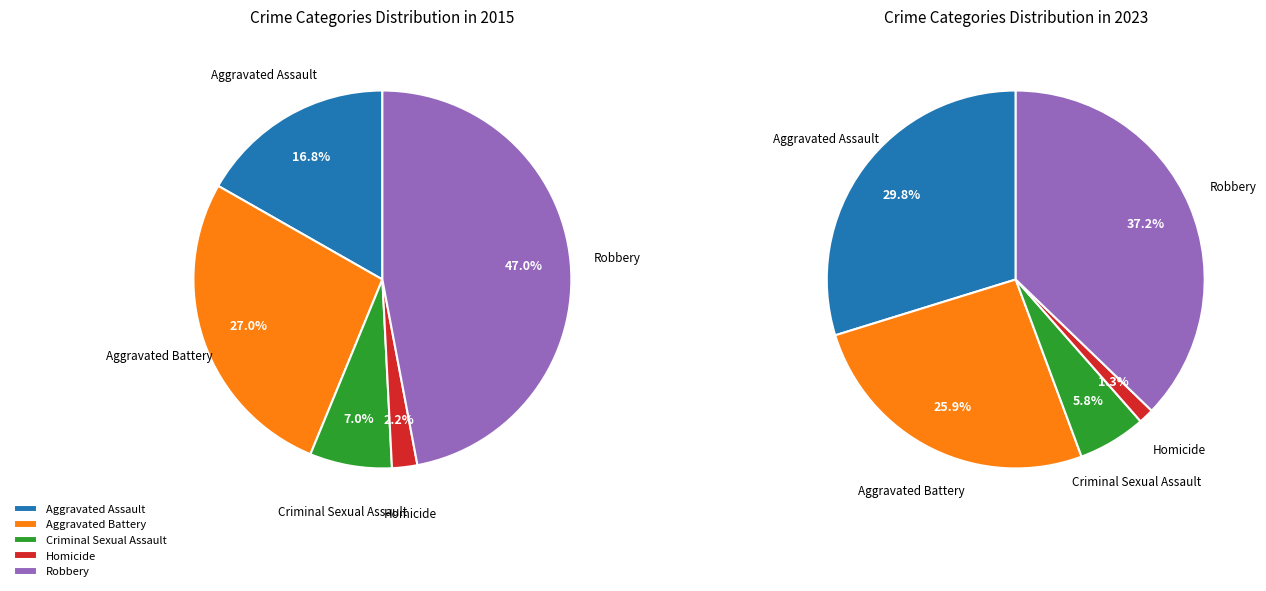

To the nearest percent, what is the combined percentage of Robbery and Aggravated Battery?

74%